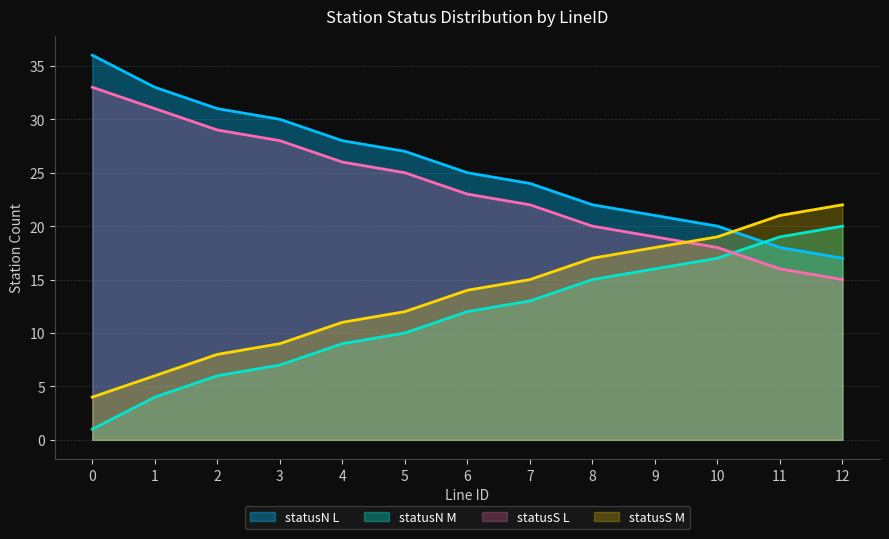

What is the difference between the statusS_M_count values at 11 and 0?

17